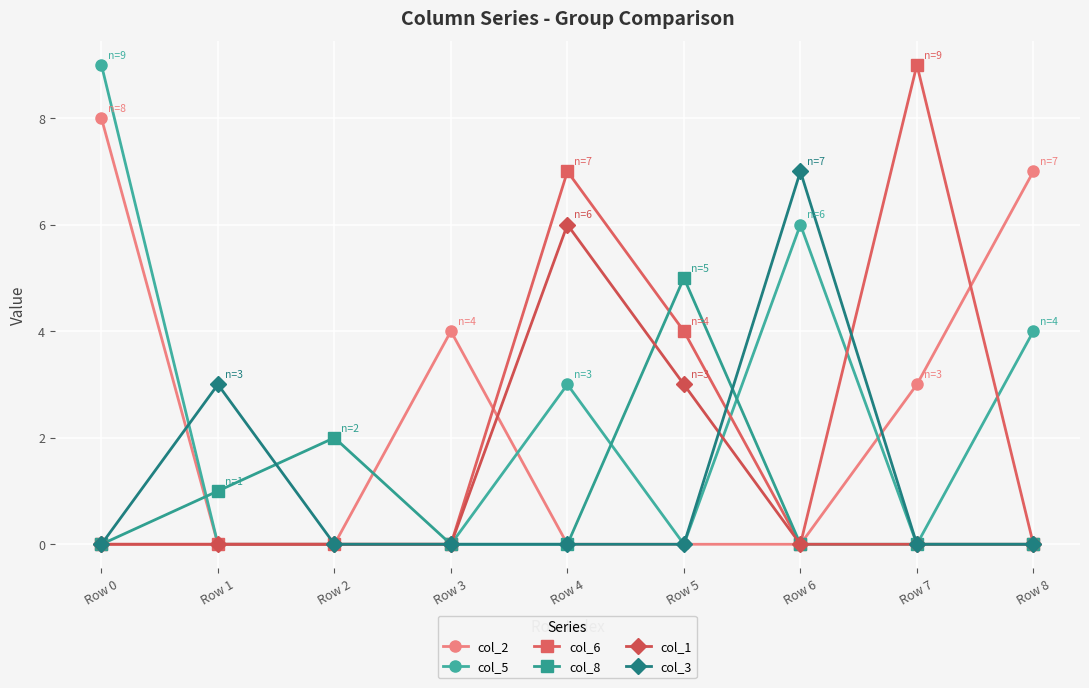

At which label is col_8 closest to 2?

Row 2